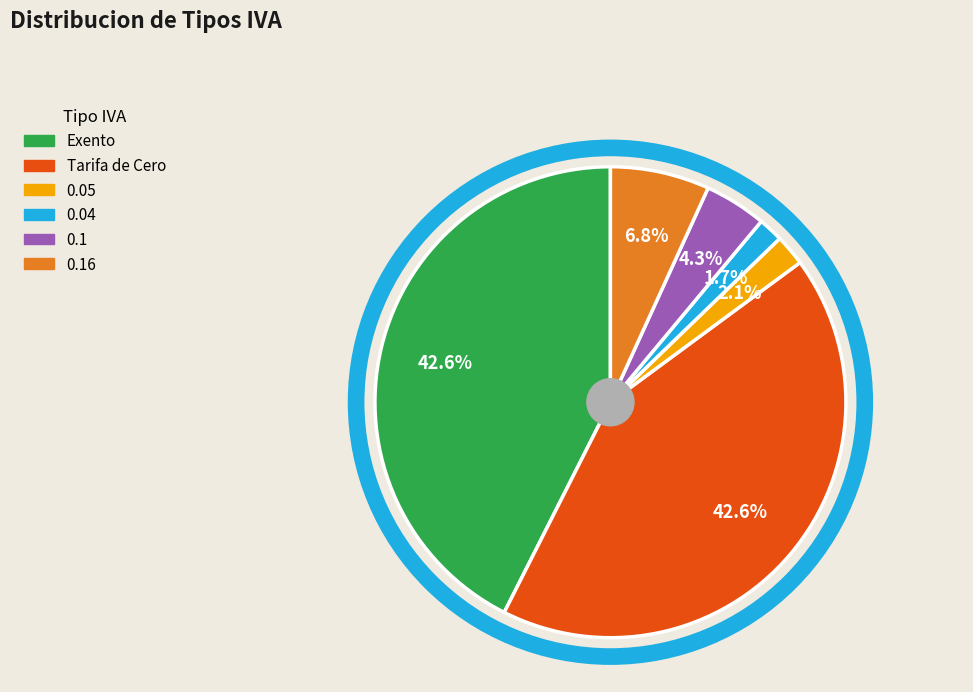

Is there a majority slice in this chart?

No